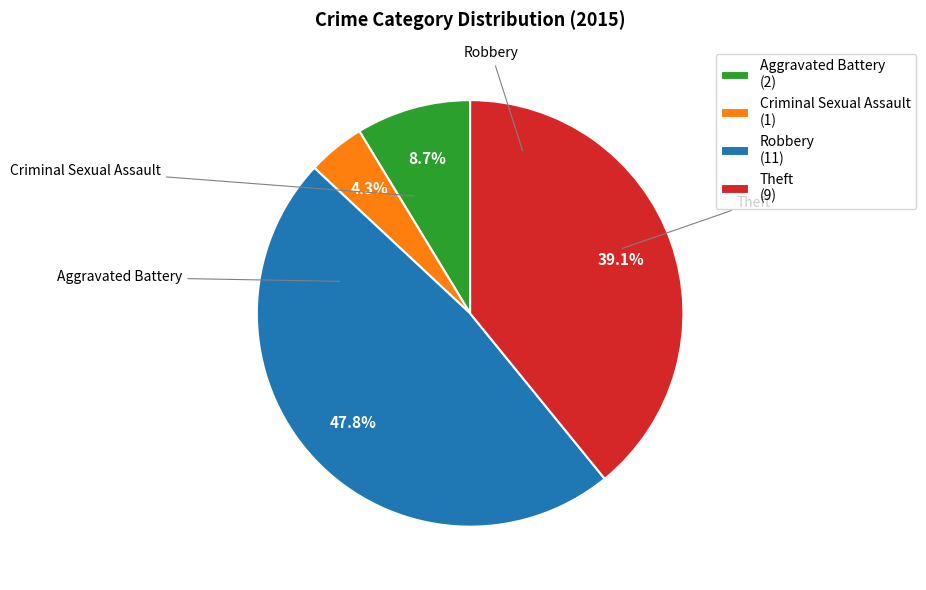

Is it true that Criminal Sexual Assault is 4% of the pie?

True